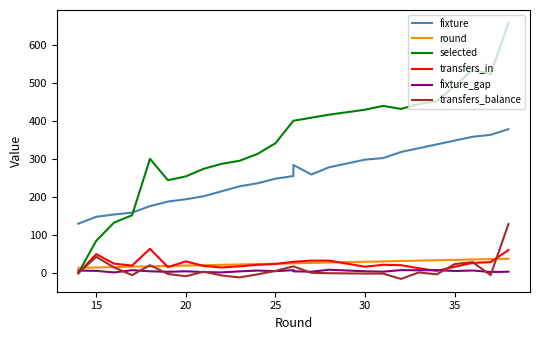

What is the total value across all series at 15?

347.1